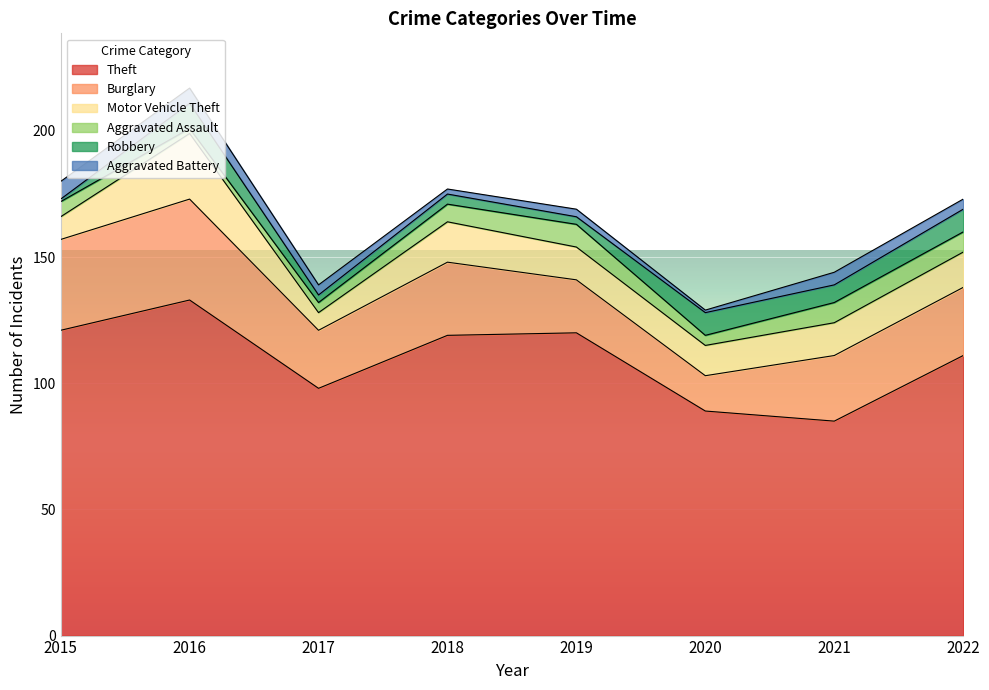

True or false: Aggravated Assault and Aggravated Battery intersect in this chart.

False